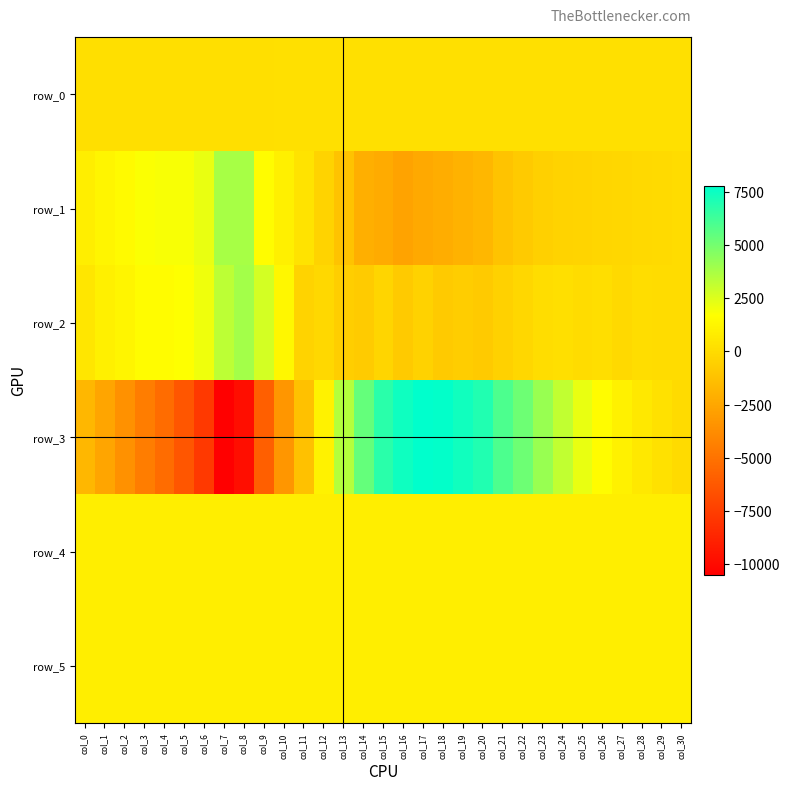

True or false: row_4 has a value of 1331.6 at col_14.

False